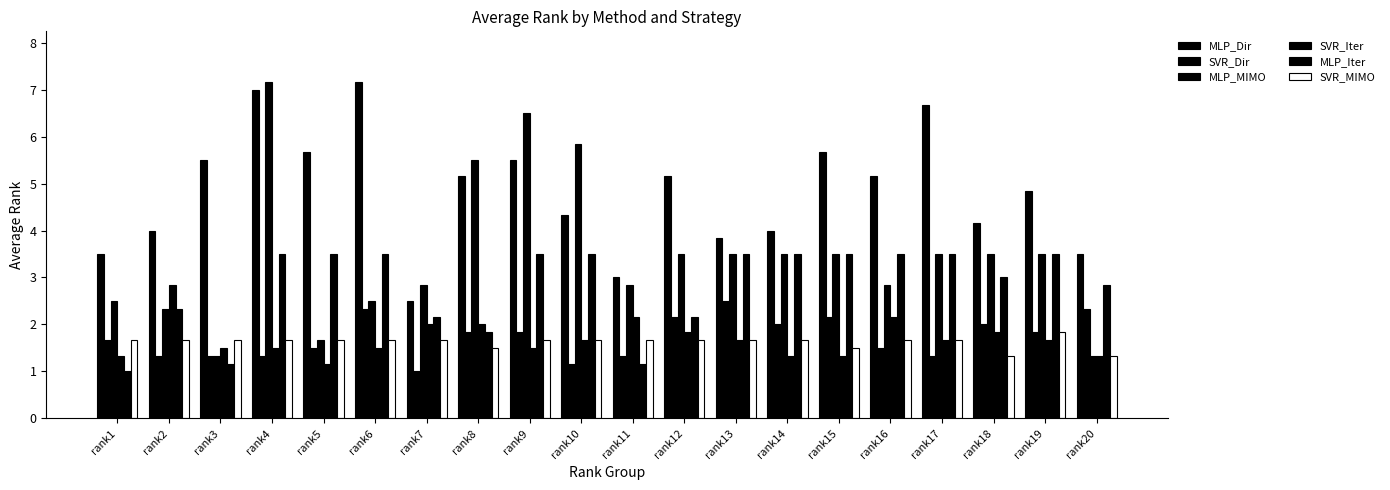

Read the SVR_MIMO value at rank8.

1.5